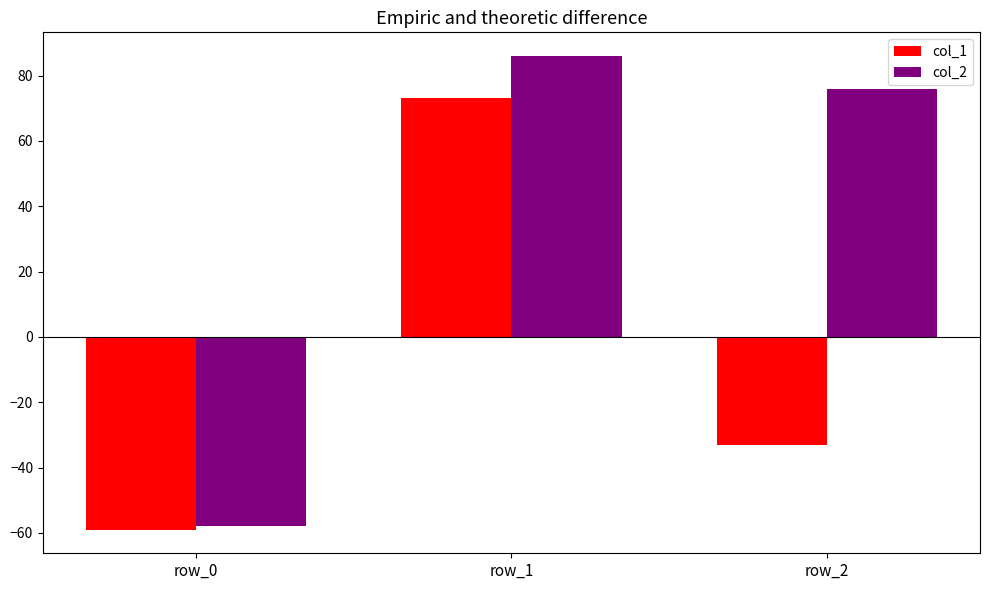

Which series has the largest total across all categories?

col_2